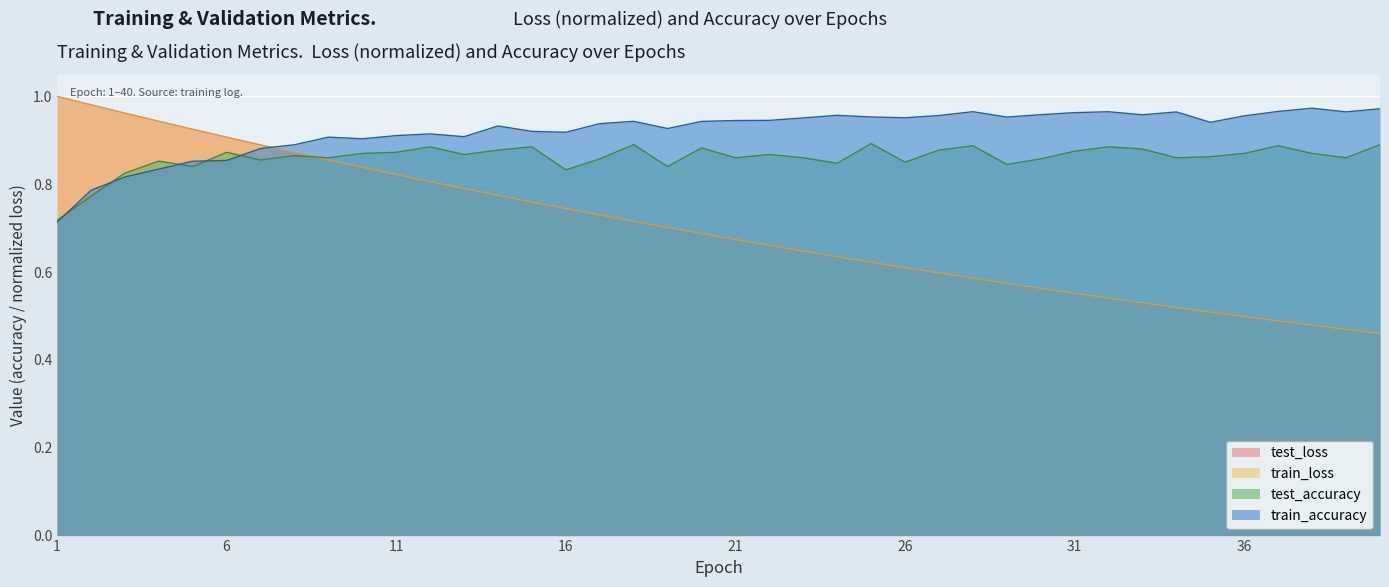

What is the sum of all test_accuracy values?

34.4